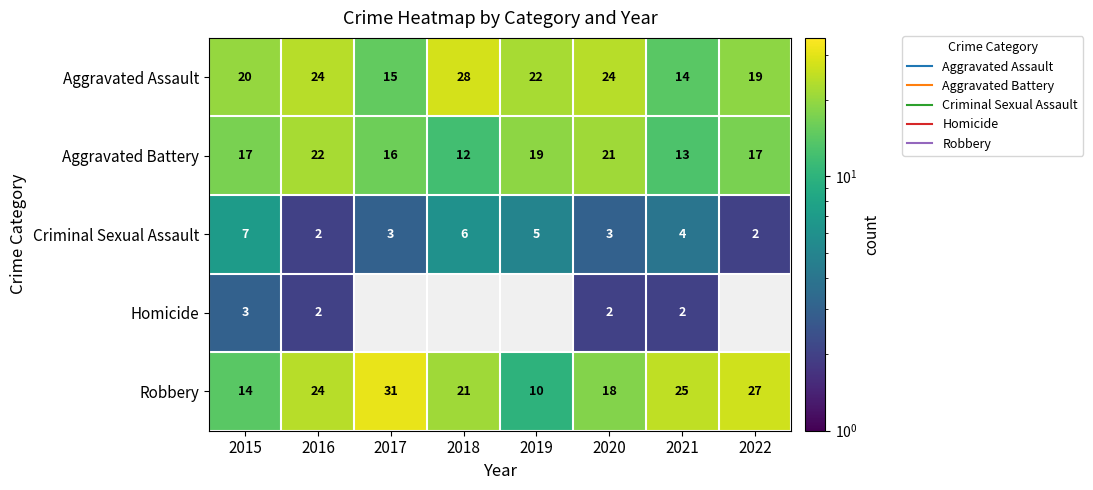

At which category does the chart reach its minimum across all series?

2016